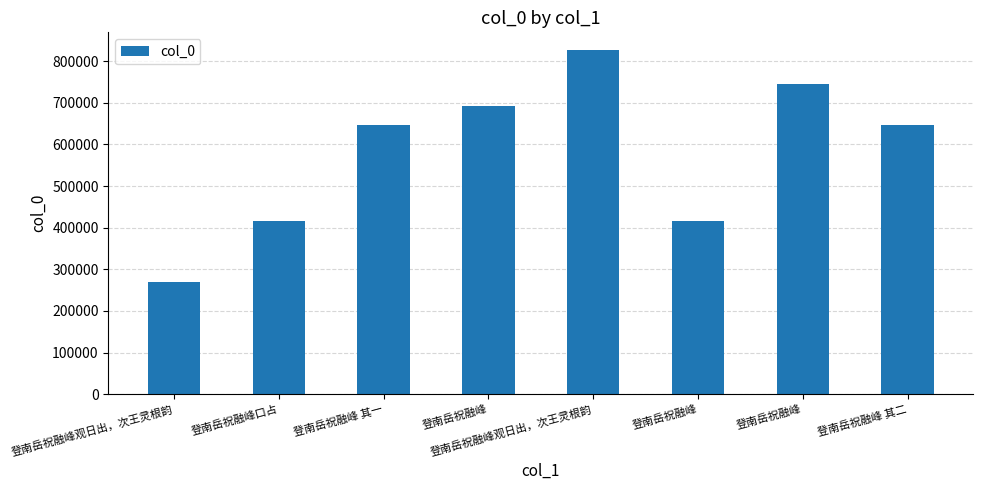

How many bars are there in total?

8